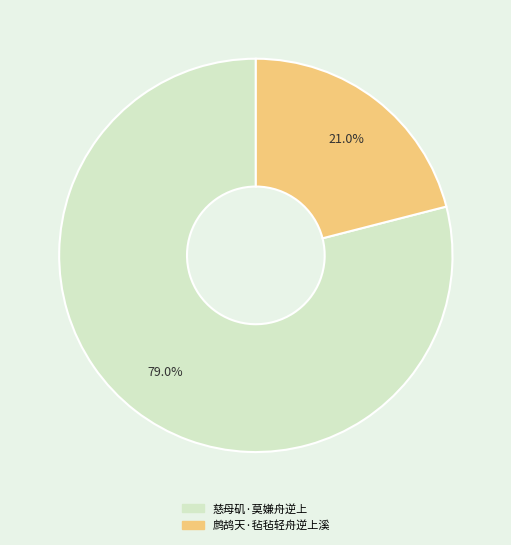

Is there any slice that represents more than half of the pie?

Yes